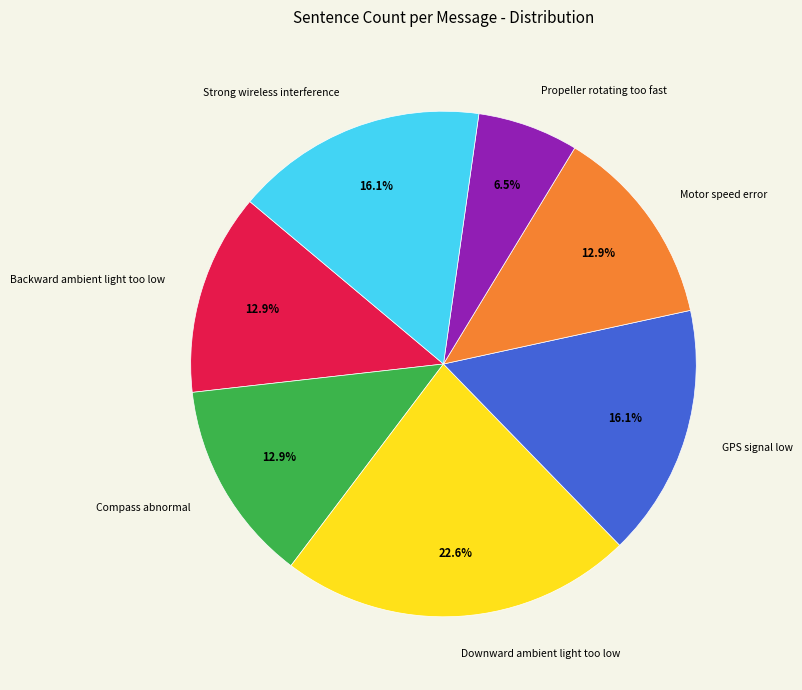

To the nearest percent, what portion does Downward ambient light too low represent?

23%